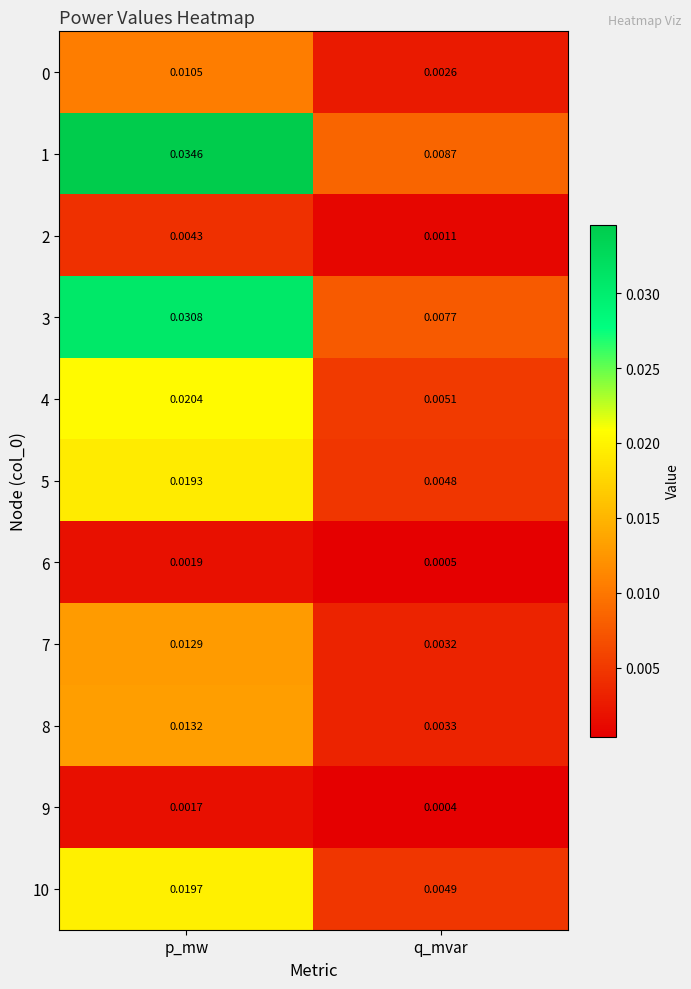

Is the value of 2 at q_mvar greater than the value of 4 at q_mvar?

No